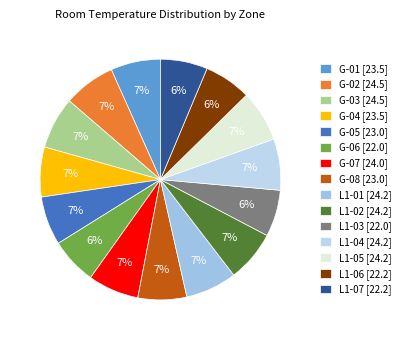

What is the smallest slice in the pie chart?

G-06